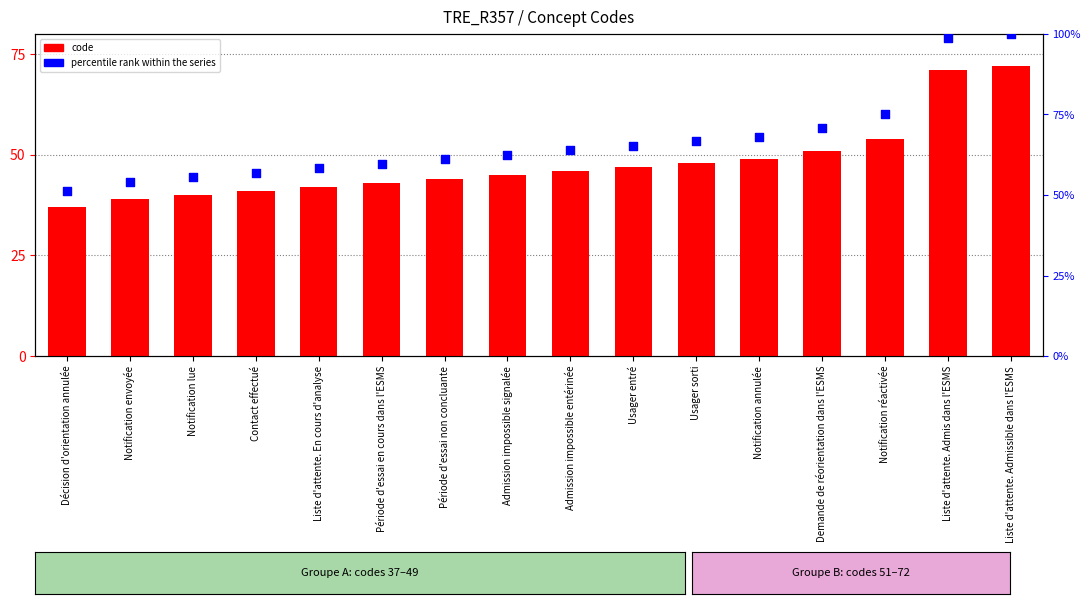

At how many categories does at least one series exceed 76?

2